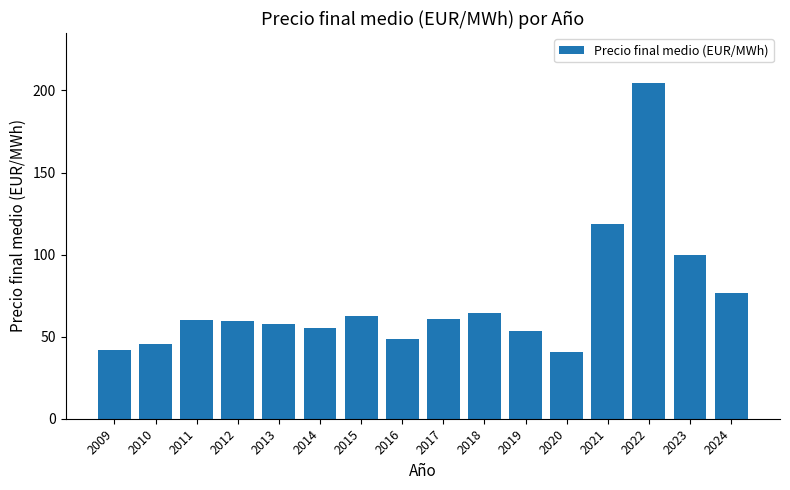

What is the maximum value shown in the chart?

204.3